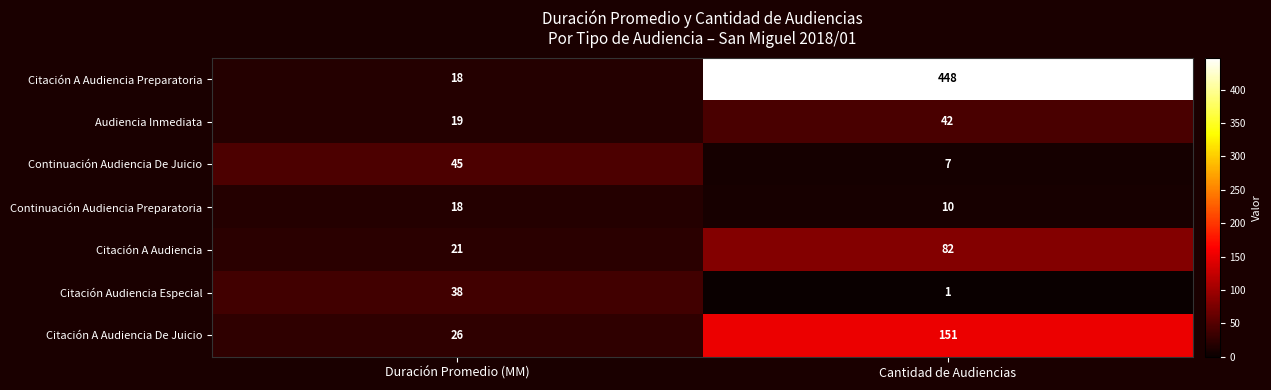

Which series changed the most between Duración Promedio (MM) and Cantidad de Audiencias?

Citación A Audiencia Preparatoria